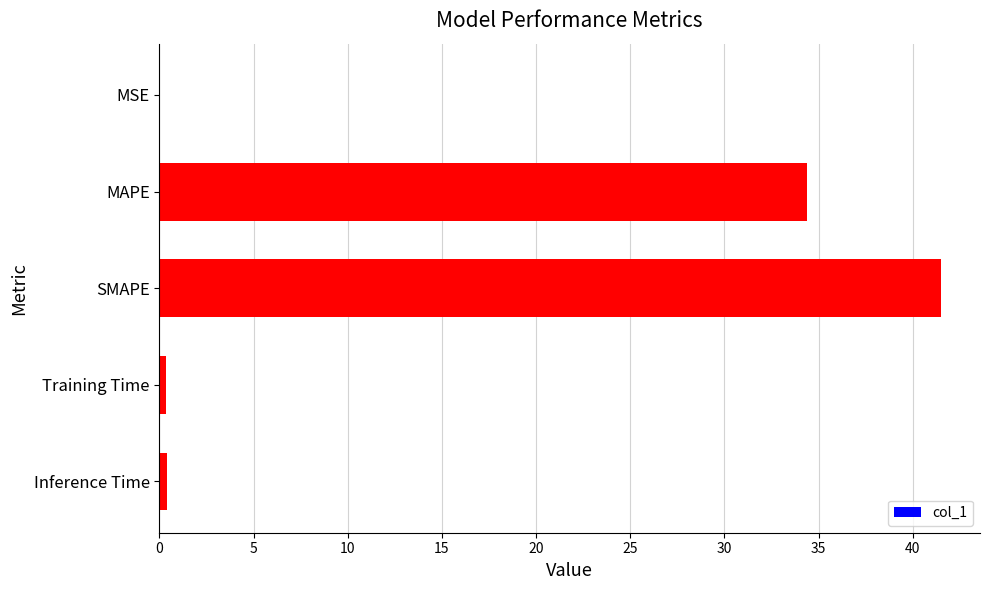

Are the bars horizontal?

Yes